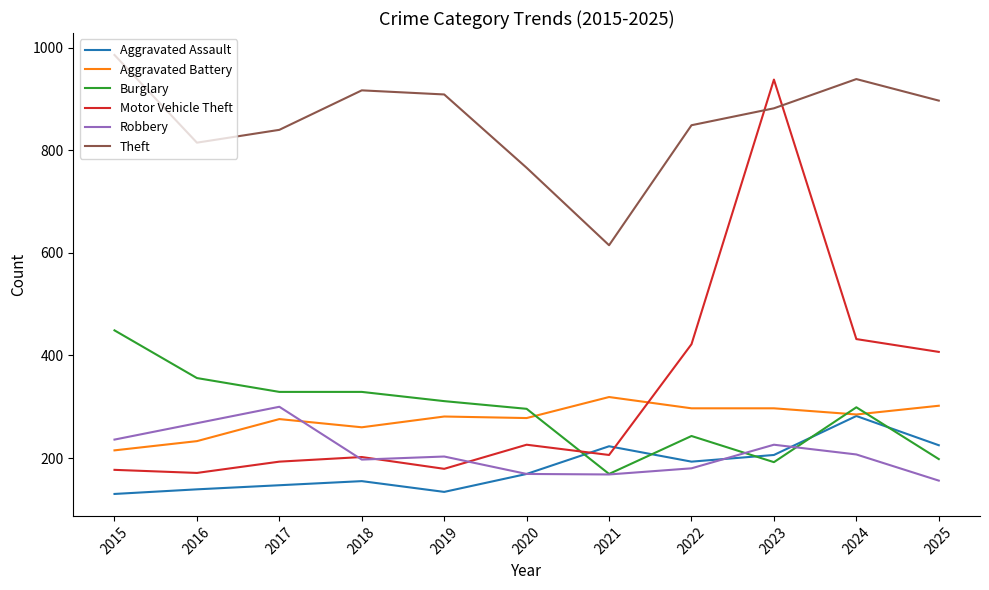

Which series has the largest range (max minus min)?

Motor Vehicle Theft